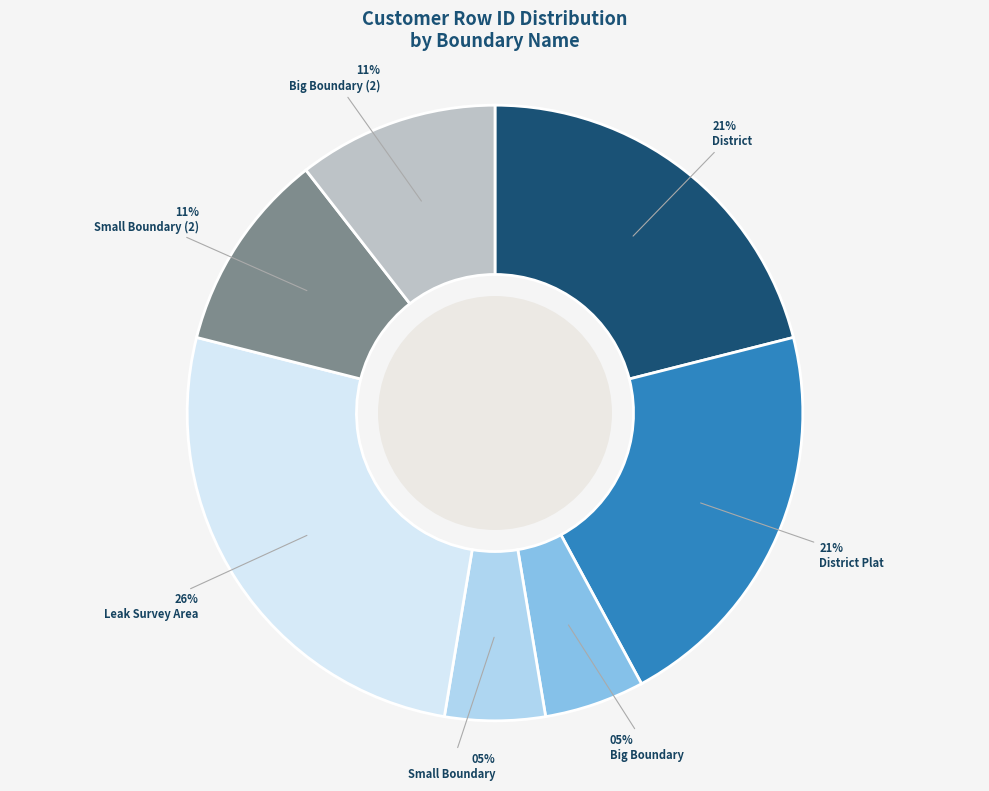

Do Leak Survey Area and Big Boundary together represent more than half of the pie?

No